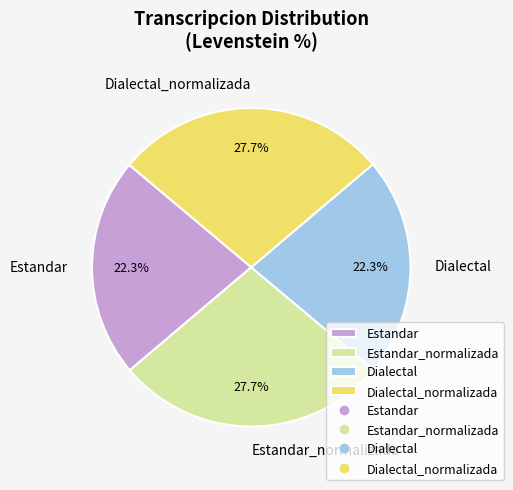

What is the ratio of the value at Dialectal_normalizada to the value at Dialectal?

1.2